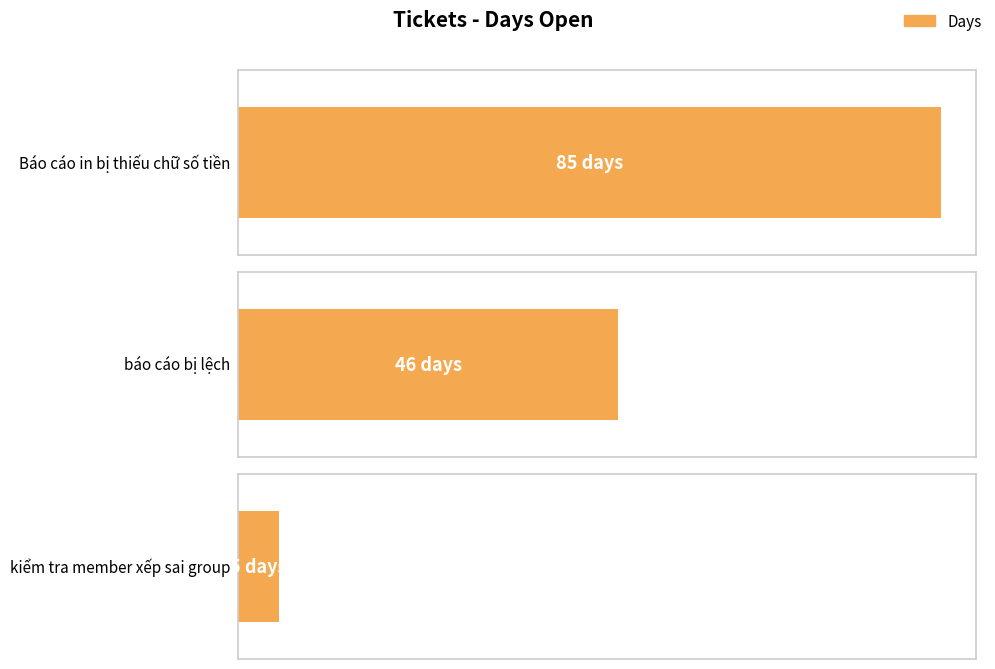

Approximately how many times larger is the value at báo cáo bị lệch compared to kiểm tra member xếp sai group?

9.2